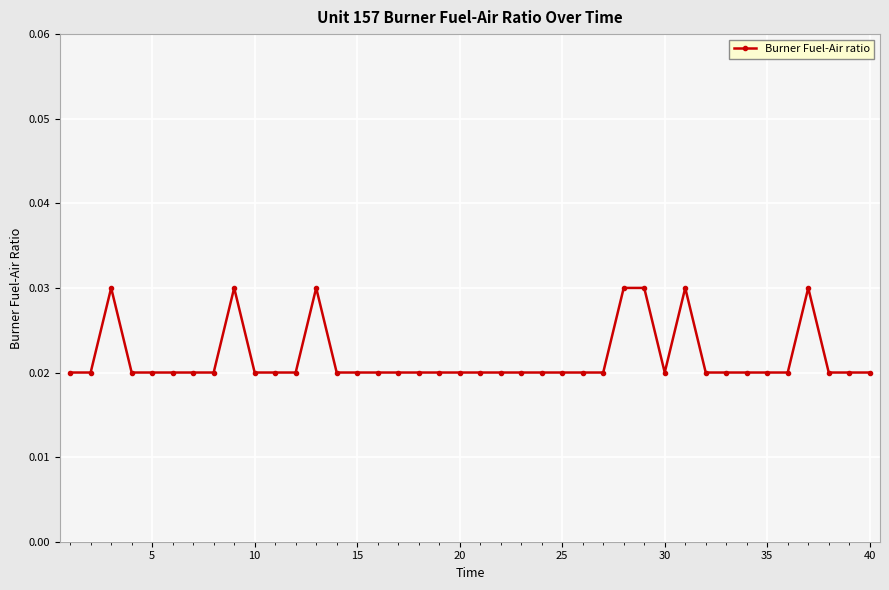

True or false: there are more than 2 points higher than both neighbors.

True